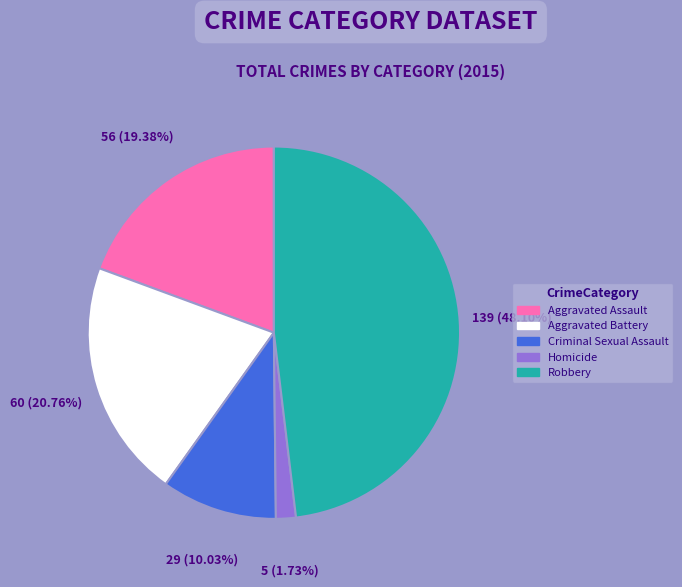

The Robbery slice represents 48% of the pie. True or false?

True